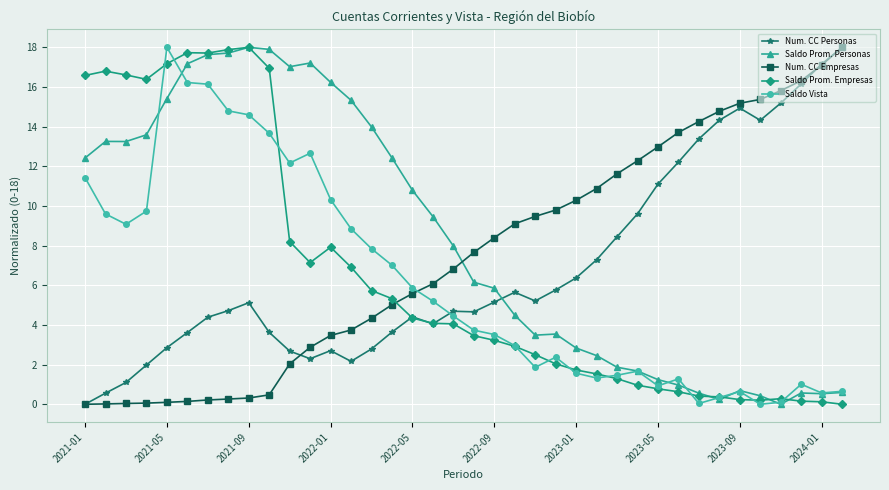

True or false: Num. CC Personas has more than 2 interior local peaks.

True